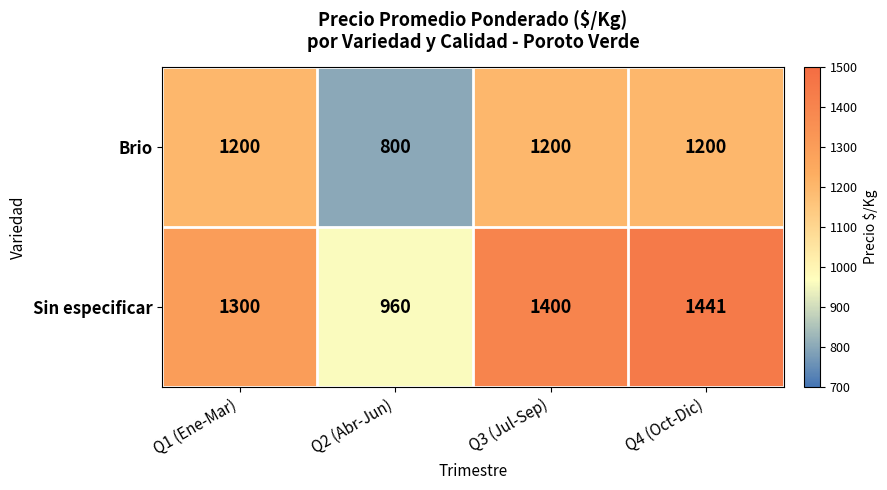

Reading left to right, what are all the values shown in this chart?

Brio: 1200	800	1200	1200
Sin especificar: 1300	960	1400	1441